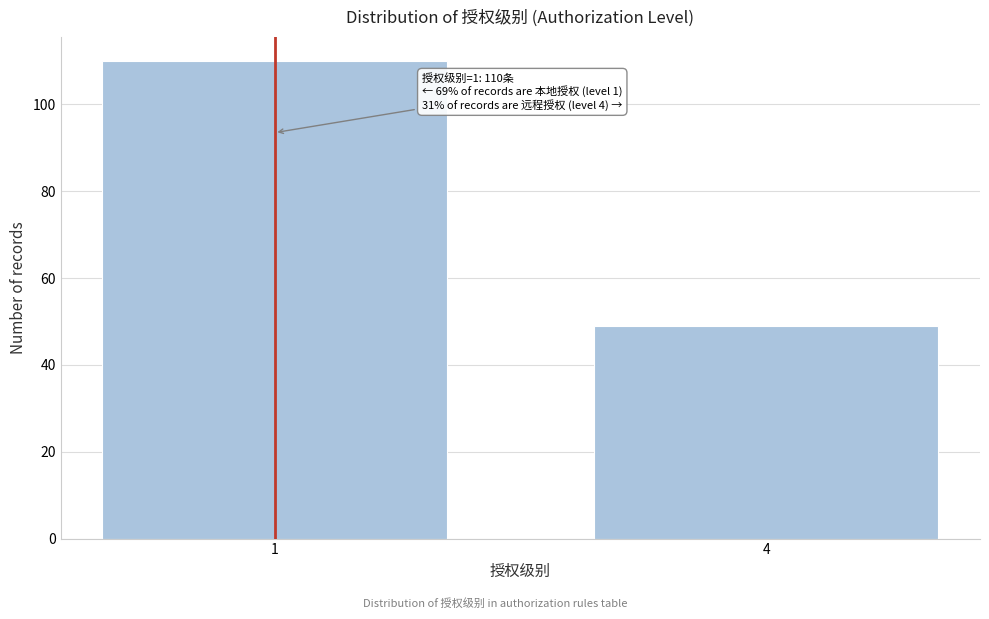

Reading left to right, extract all data points from this chart.

1=110	4=49